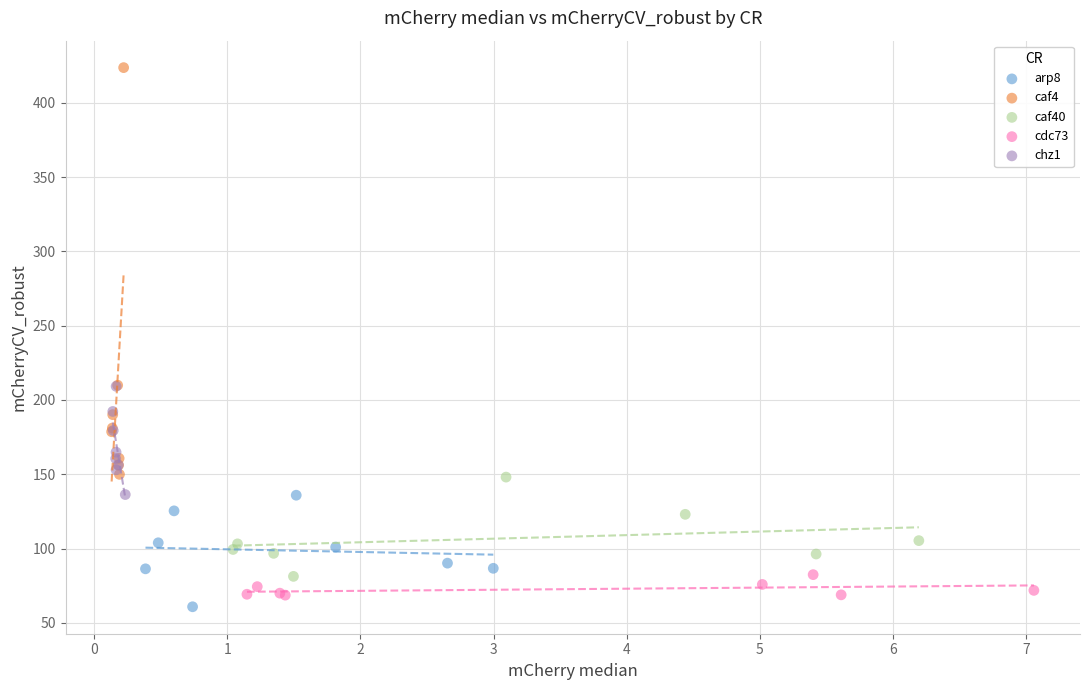

Which series has the widest spread of Y values?

caf4